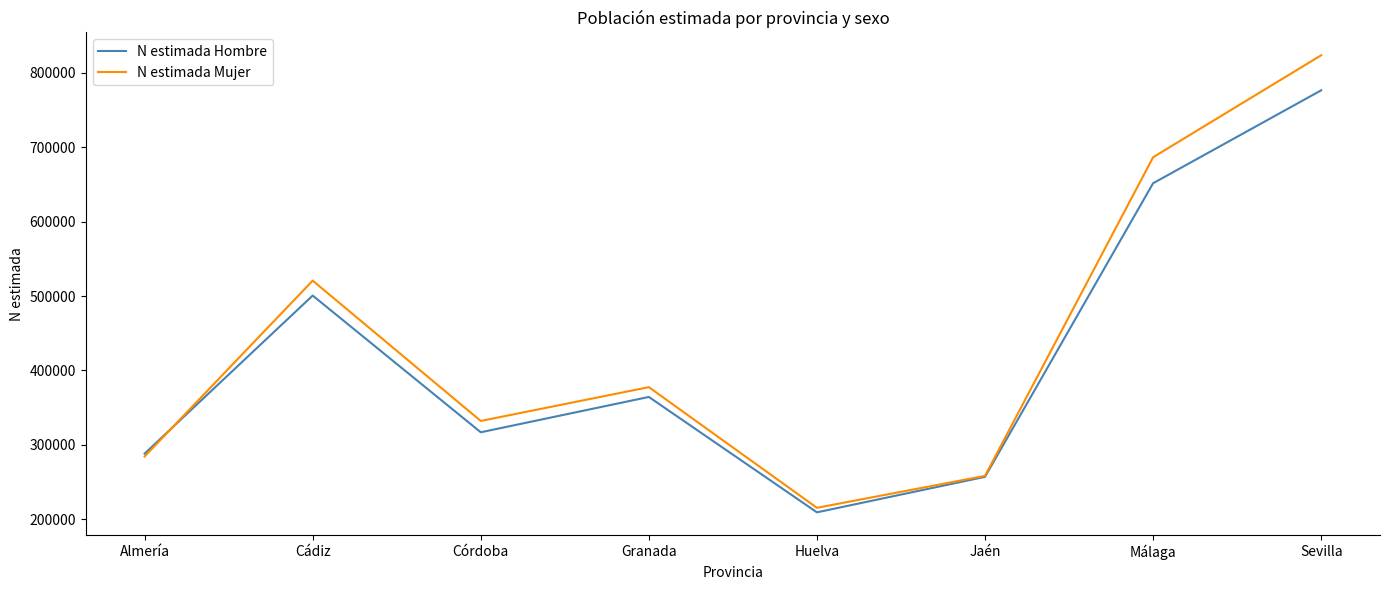

List the series in order of their peak value, highest first.

N estimada Mujer, N estimada Hombre